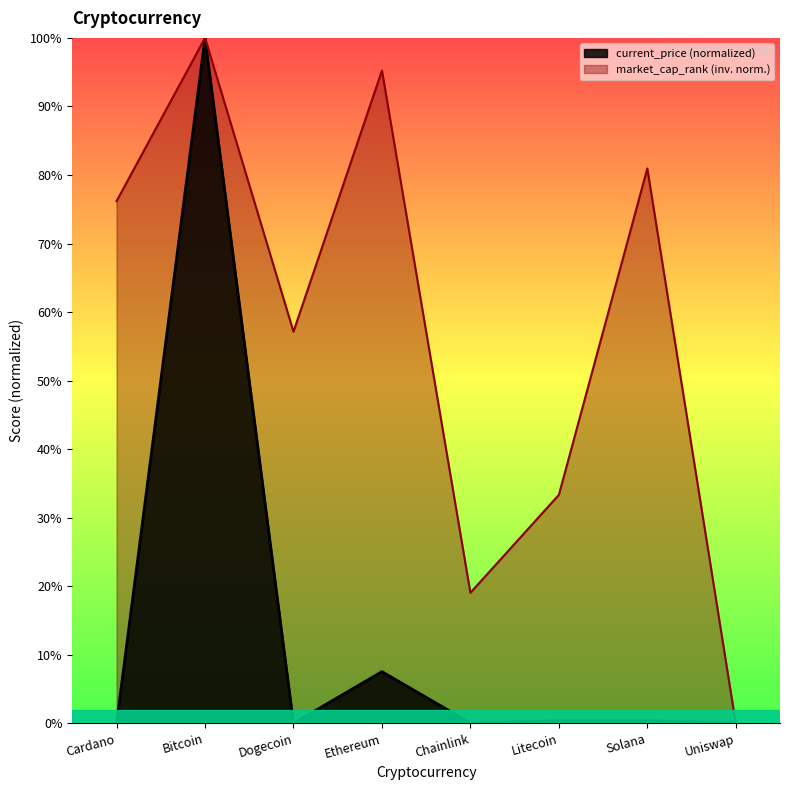

Is it true that current_price equals 0.0 at Uniswap?

True